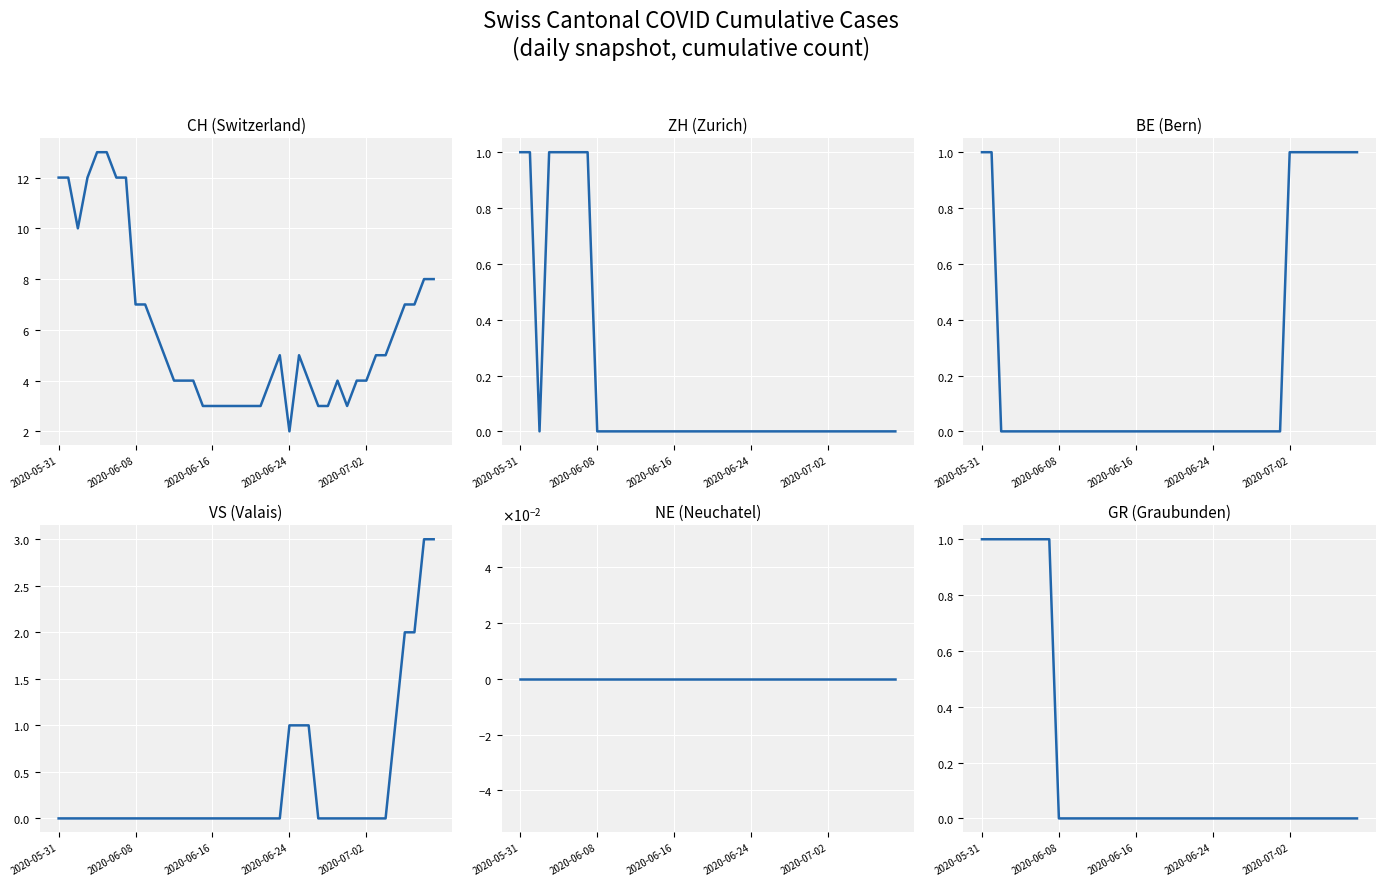

What is the difference between the CH values at 29 and 28?

1